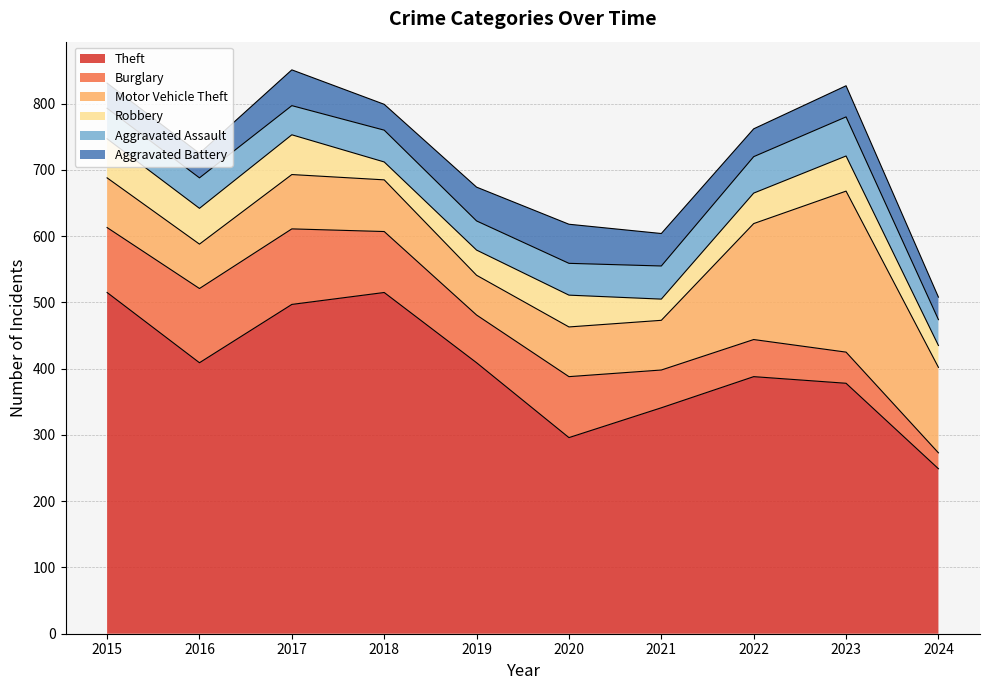

What is the minimum value shown in the chart?

24